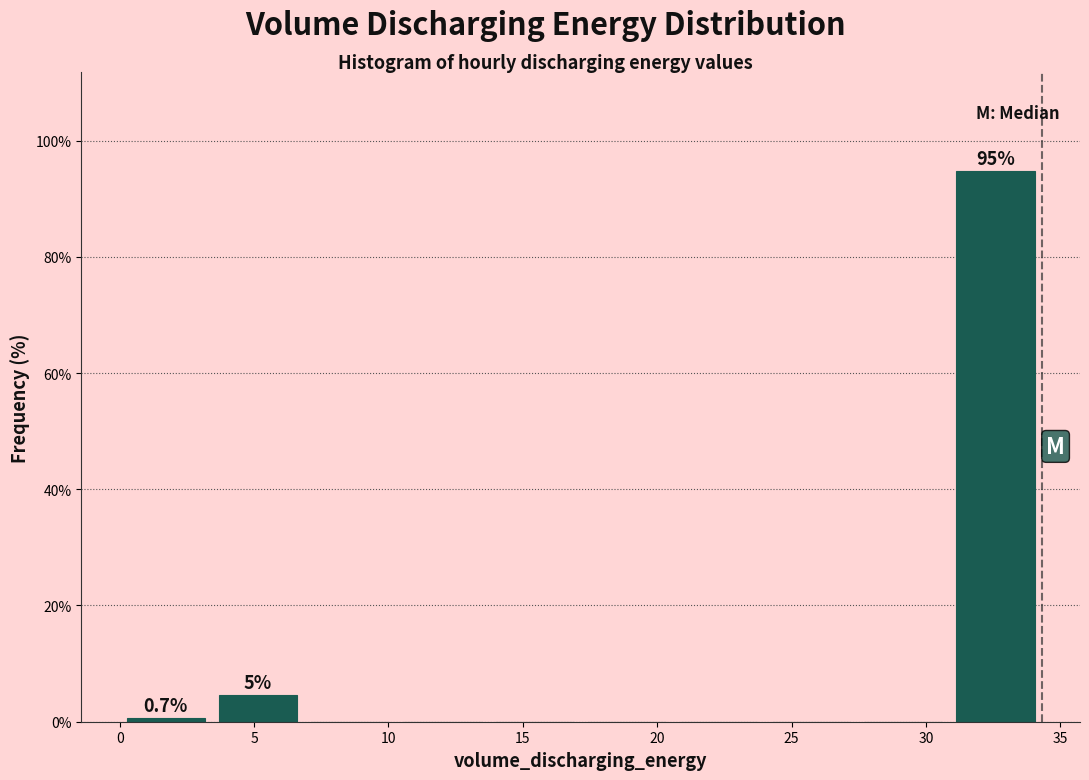

Over which range of the x-axis is the bar tallest?

31.0 to 34.5